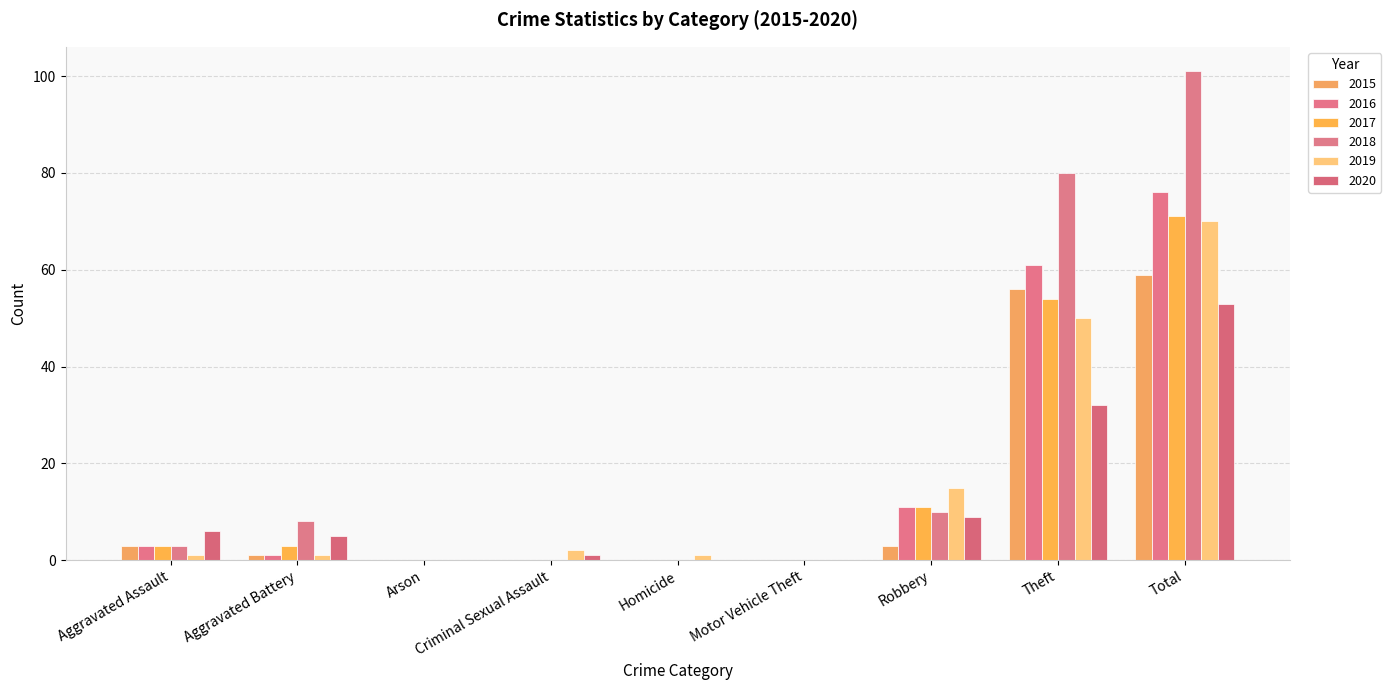

Which series changed the most between Arson and Robbery?

2019